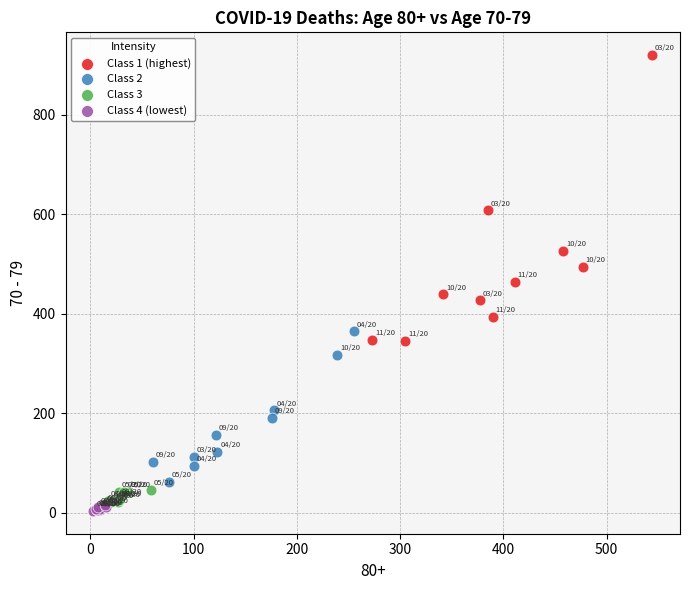

Which series reaches the minimum Y coordinate?

Class 4 (lowest)